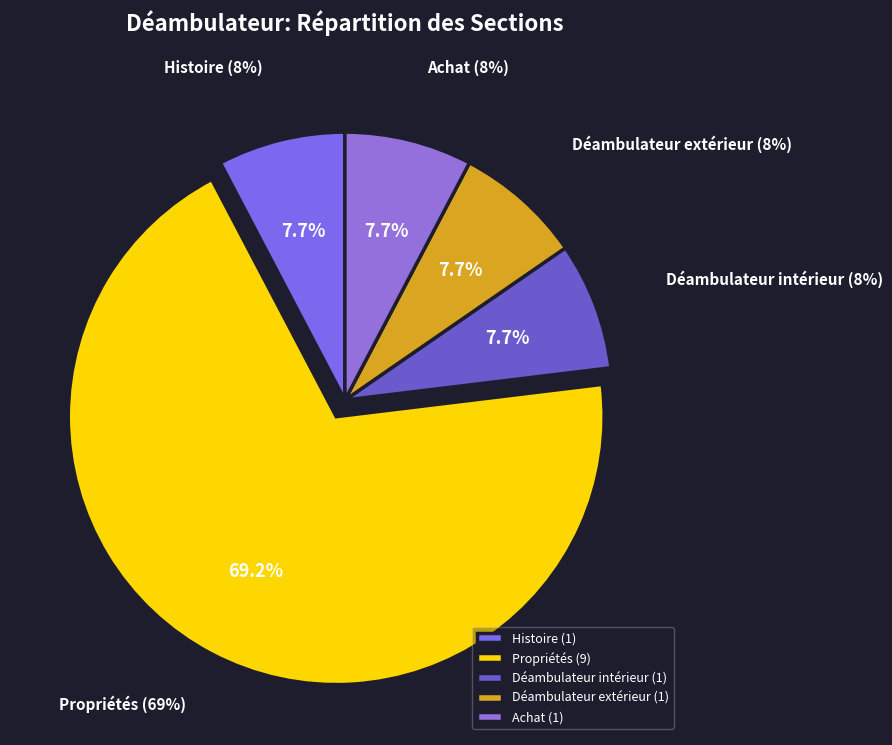

The Déambulateur intérieur slice represents 8% of the pie. True or false?

True